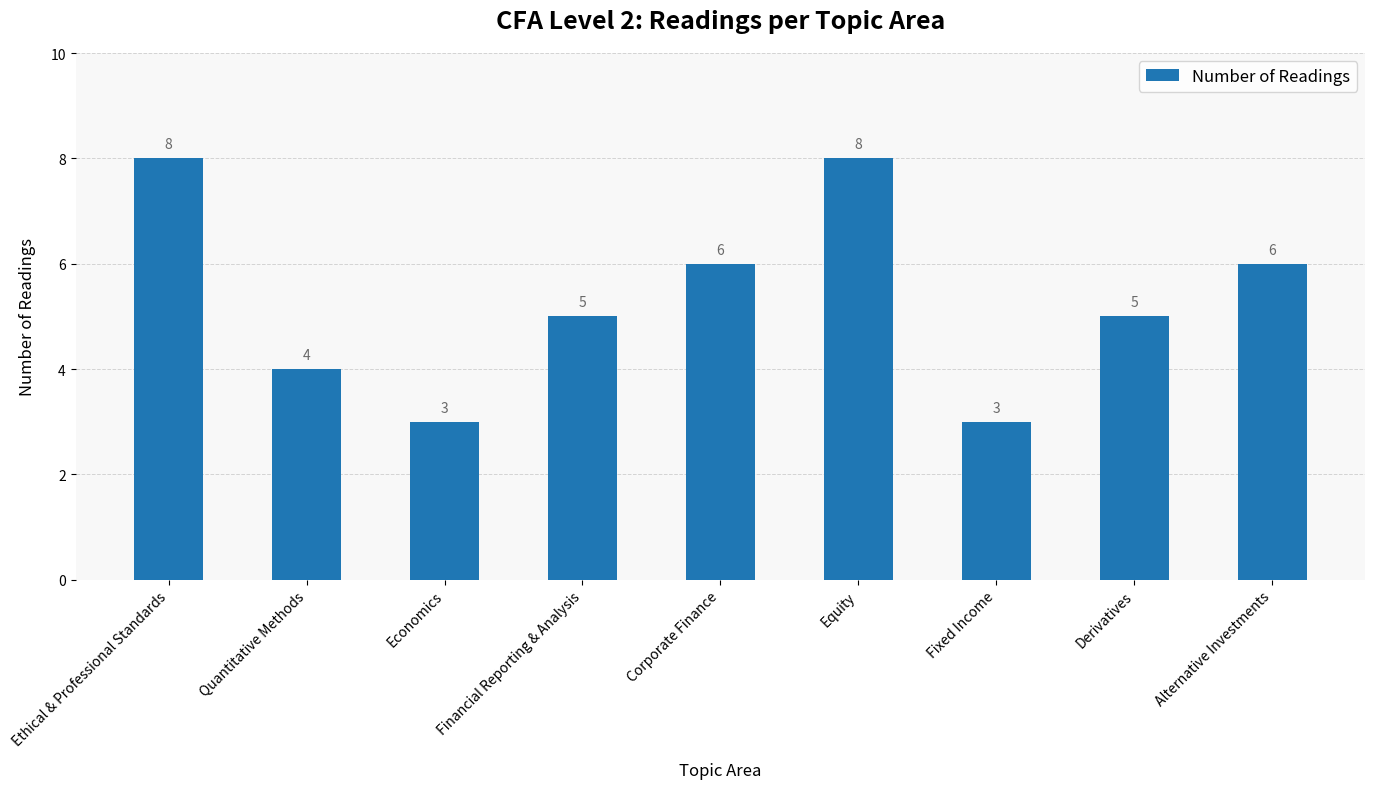

Are the bars horizontal?

No